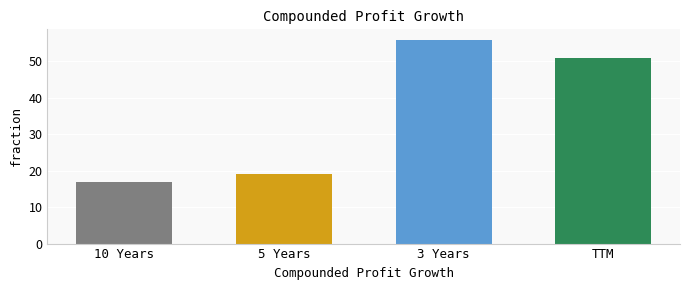

What is the maximum value shown in the chart?

56